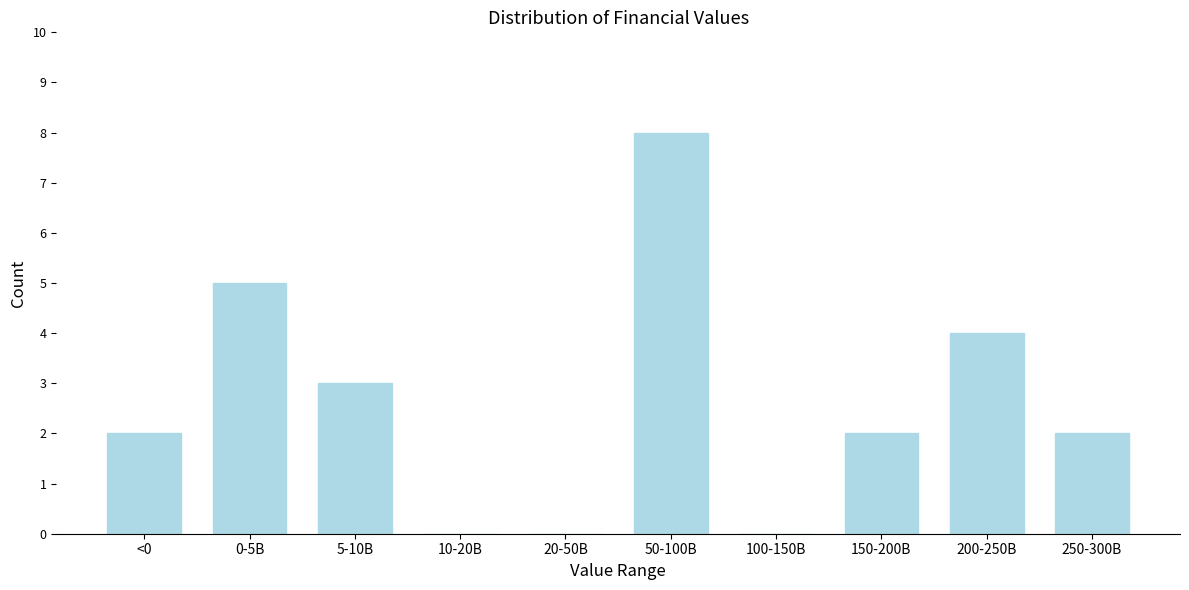

Reading right to left, what are all the values shown in this chart?

250-300B=2	200-250B=4	150-200B=2	100-150B=0	50-100B=8	20-50B=0	10-20B=0	5-10B=3	0-5B=5	<0=2